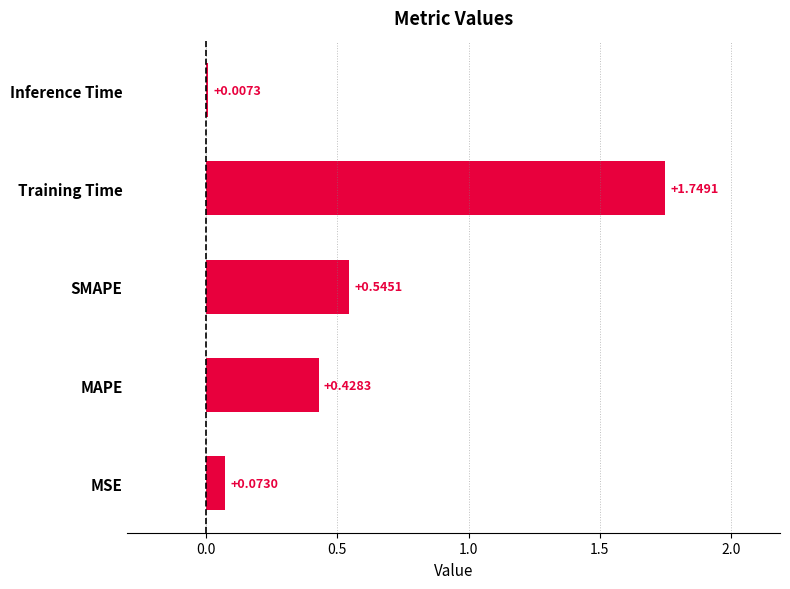

What is the sum of all values?

2.8